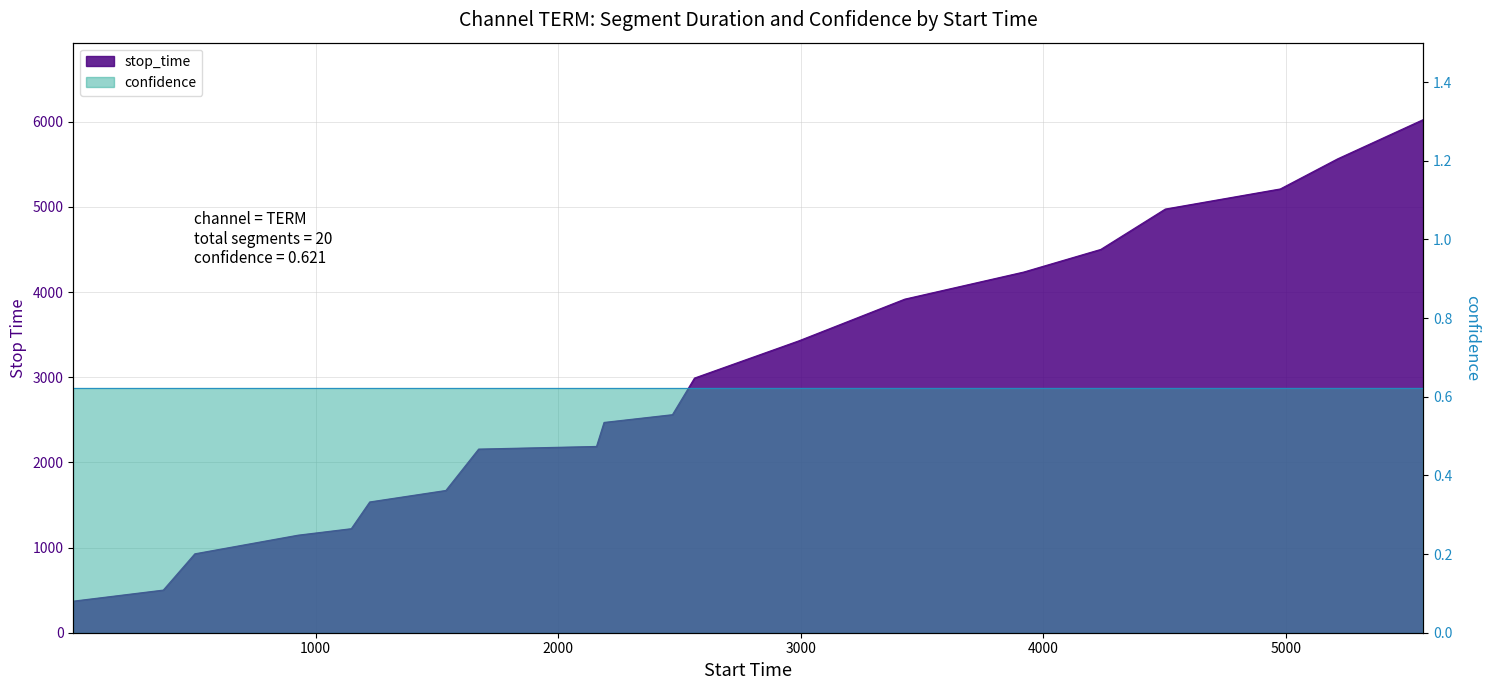

Does the chart display data point markers on the line(s)?

No